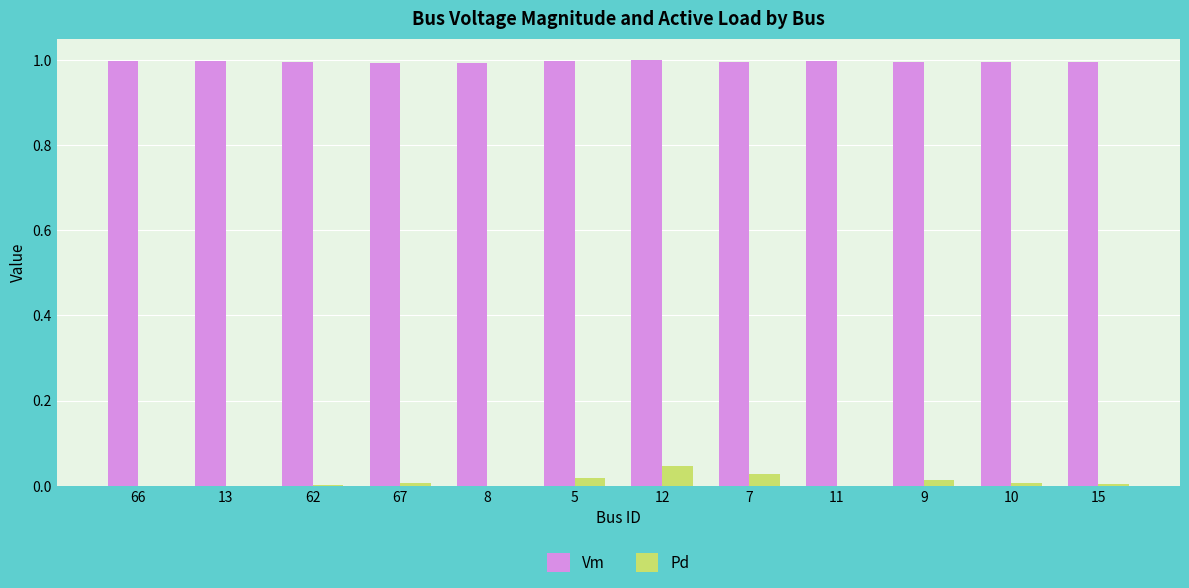

Which series has the widest spread of values?

Pd